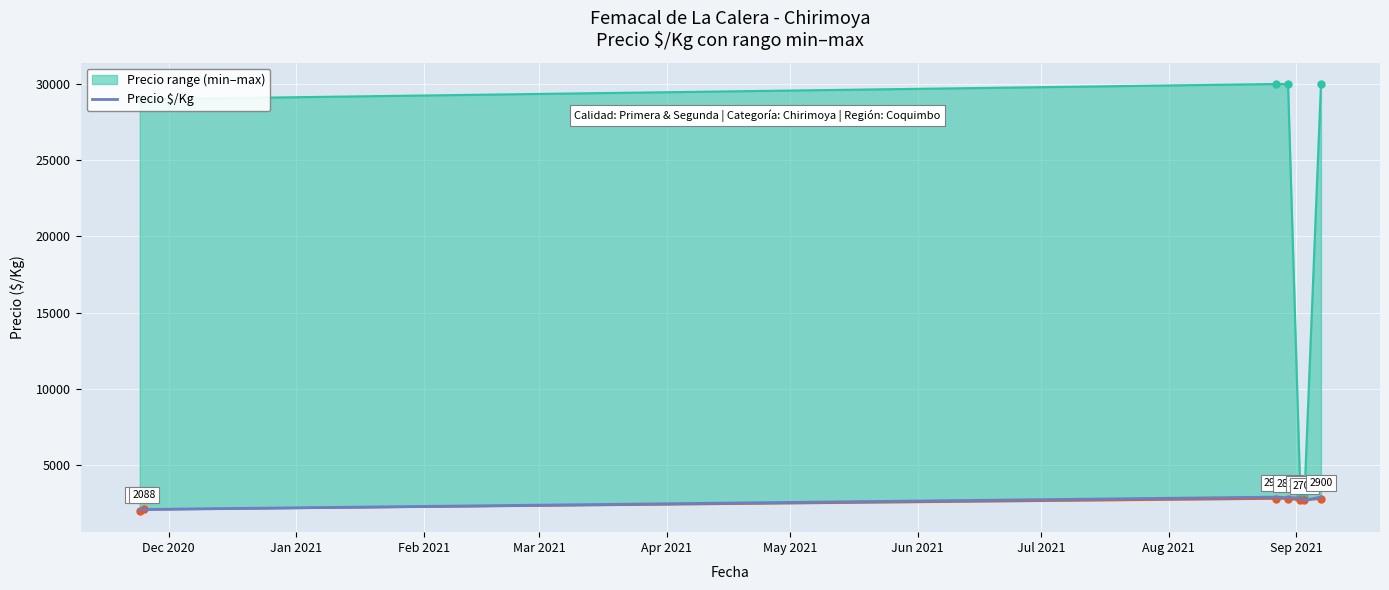

What is the value of the 4th point from the left?

2859